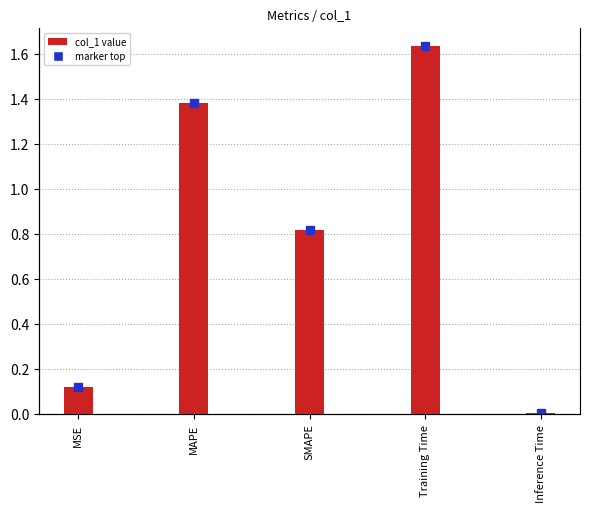

What position from the left is SMAPE?

3